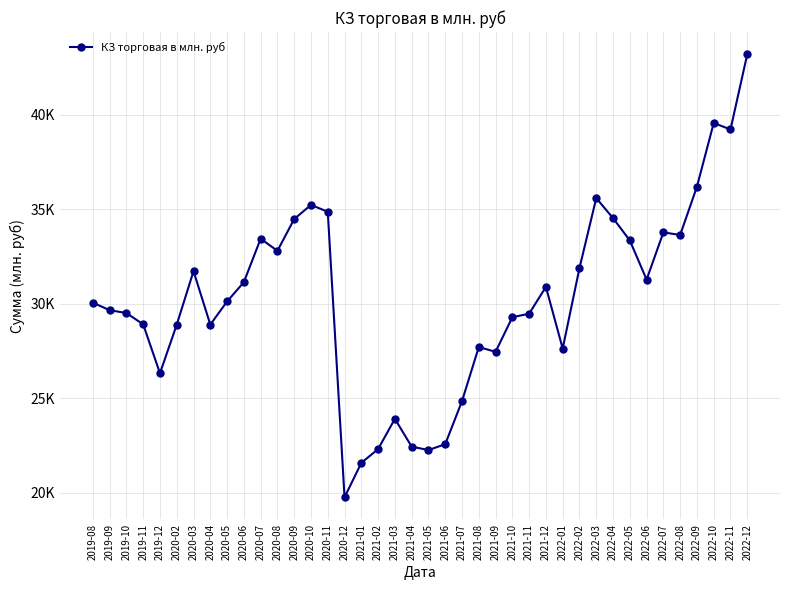

Approximately how many times larger is the value at 2020-09 compared to 2022-05?

1.0